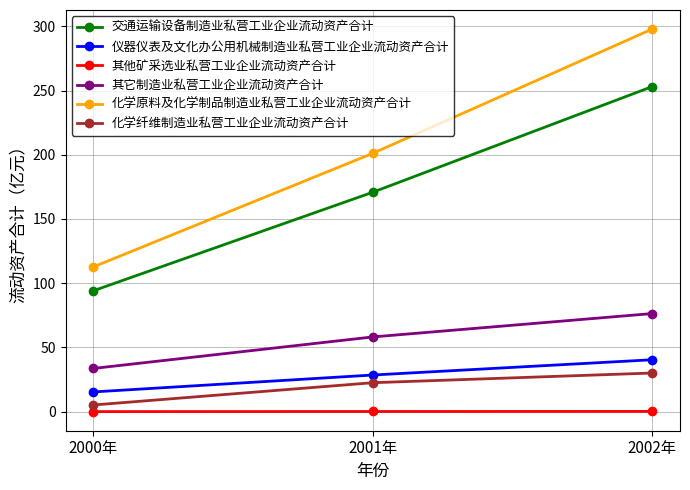

How many lines are shown in the chart?

6